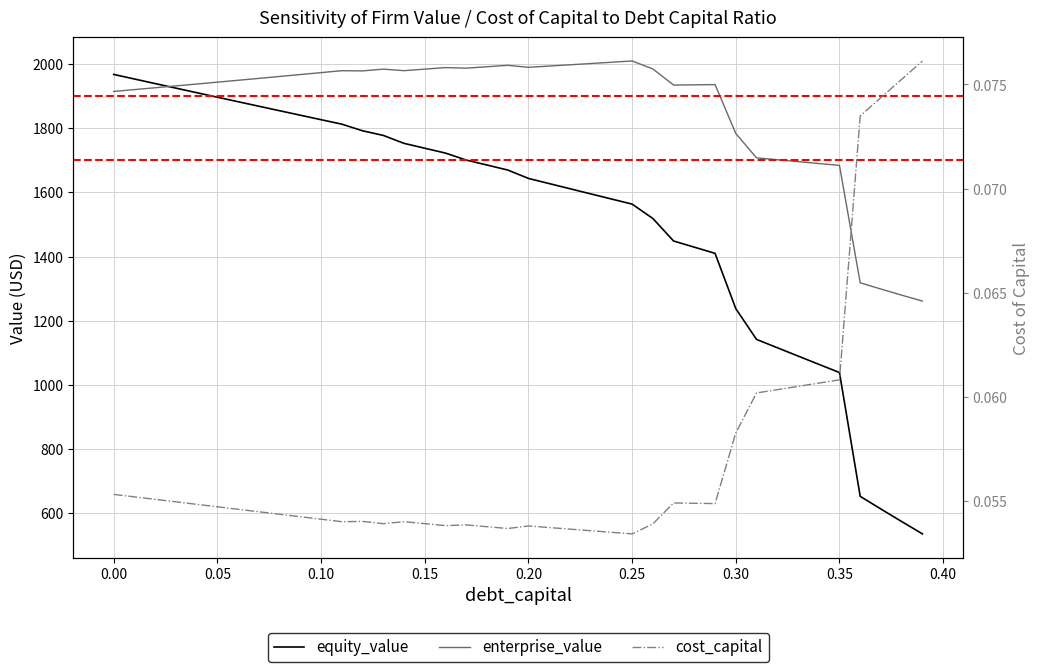

What is the maximum value shown in the chart?

2009.6